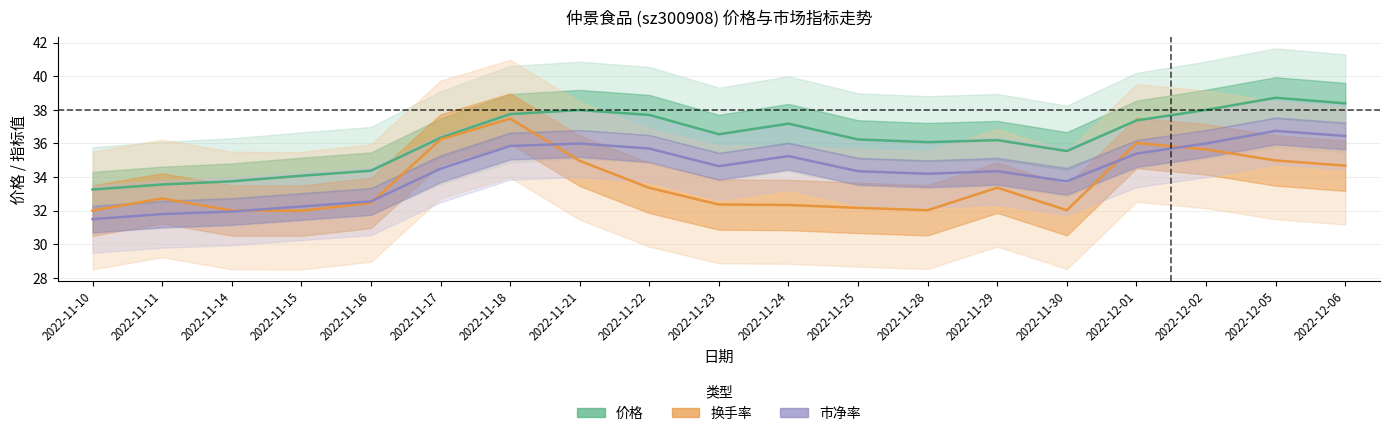

What is the difference between the second highest and minimum values in the 价格 series?

5.1